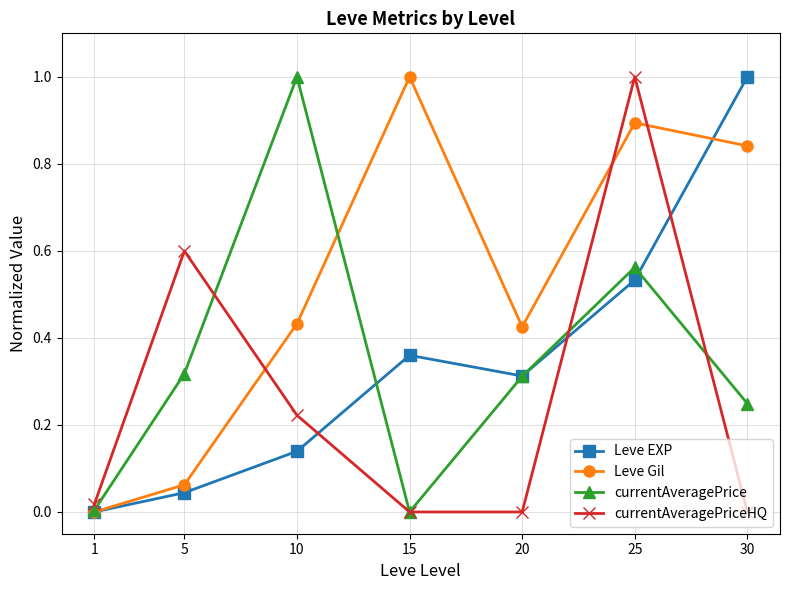

What is the greatest value displayed?

1.0